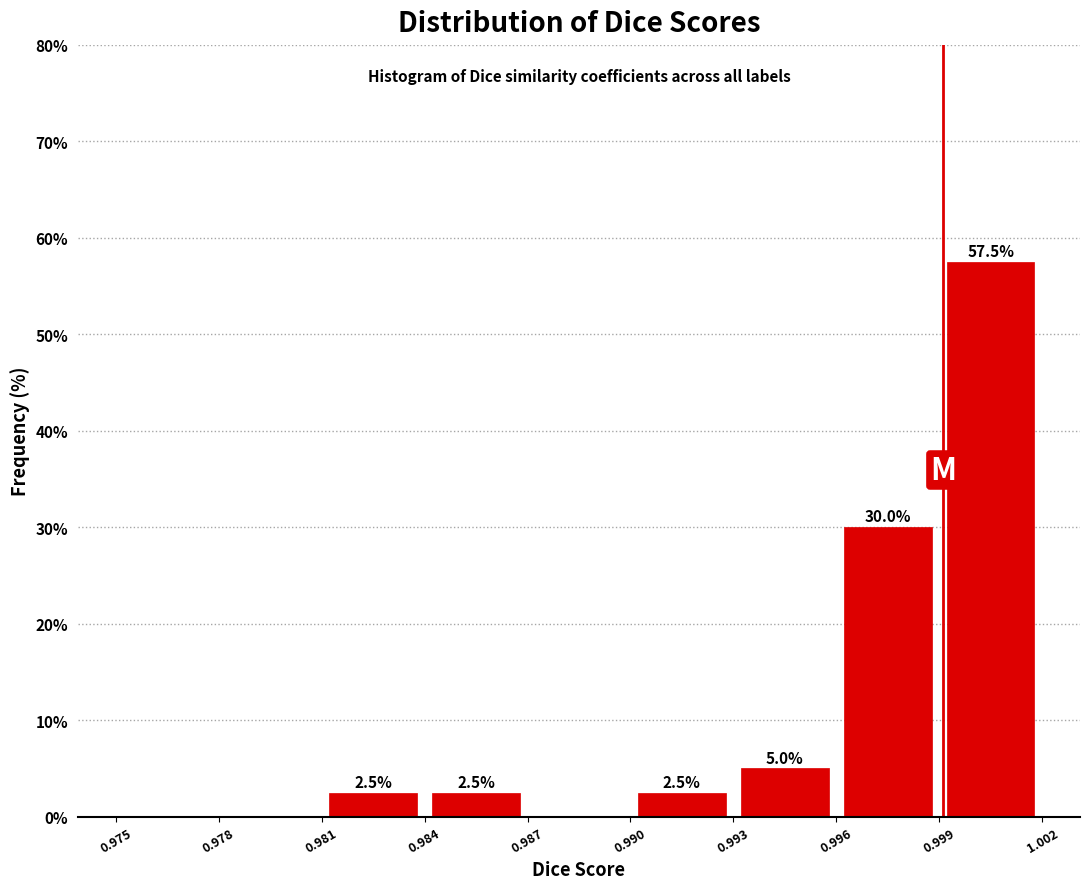

Which range on the x-axis has the tallest bar?

0.999 to 1.002